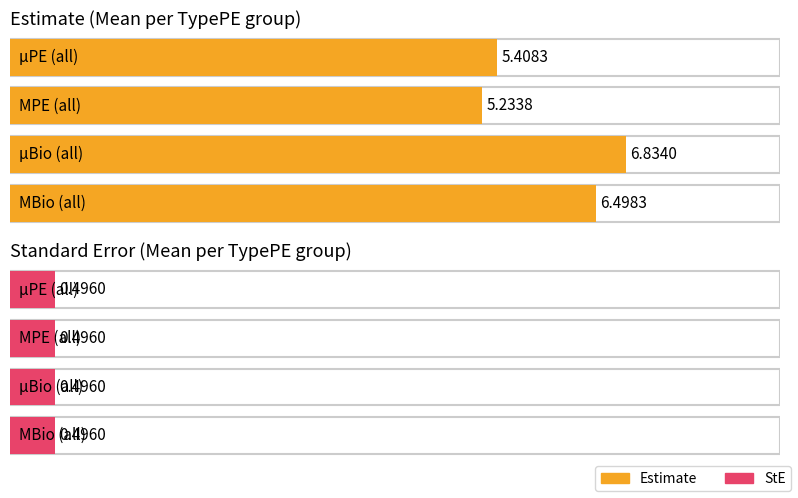

What is the label of the 6th bar from the right?

µBio.2